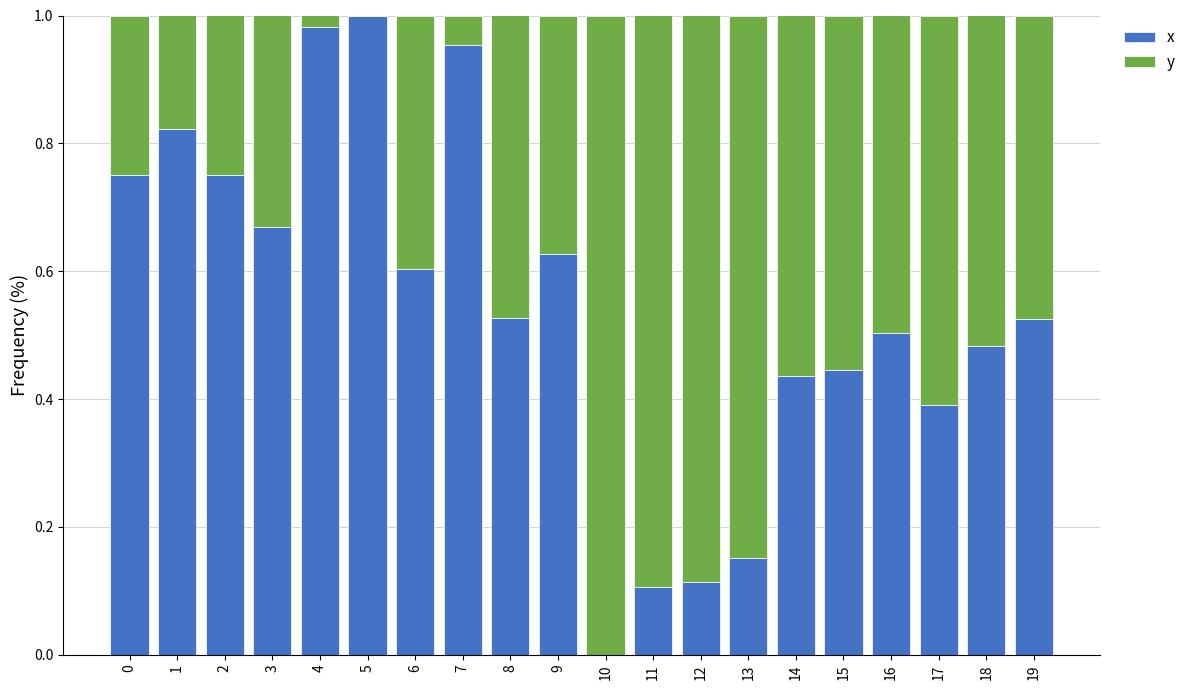

What is the sum of all x values?

10.8